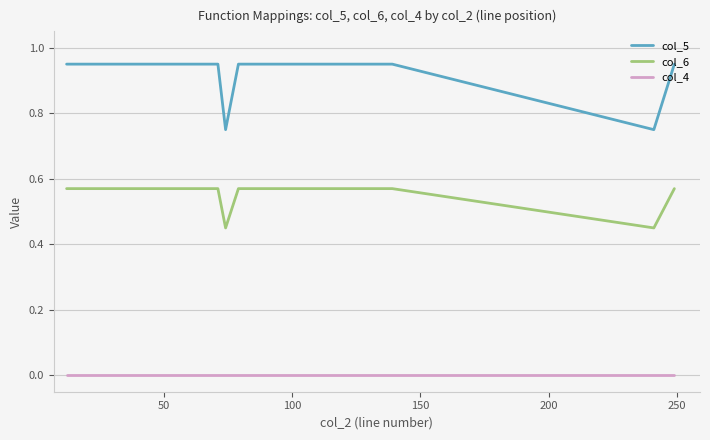

True or false: col_5 and col_4 cross at least once.

False